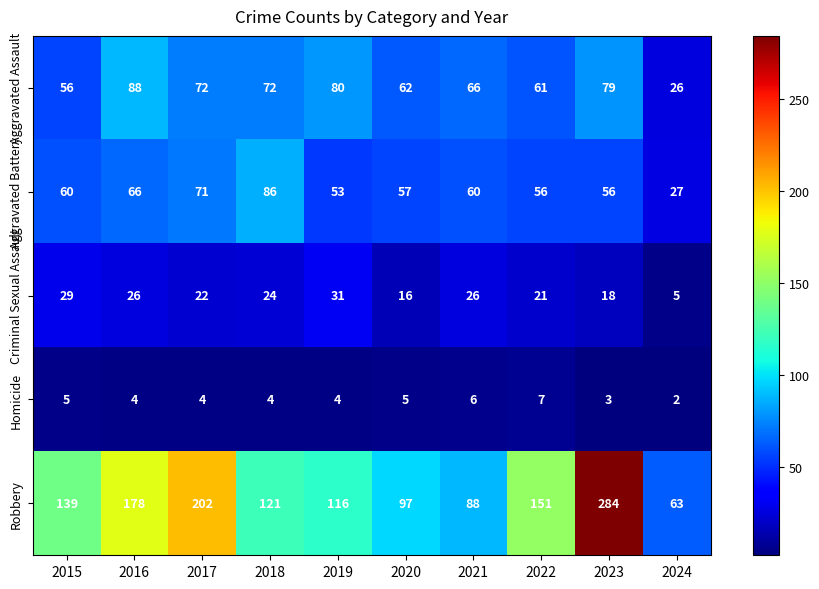

What is the spread (max minus min) of values at 2024?

61